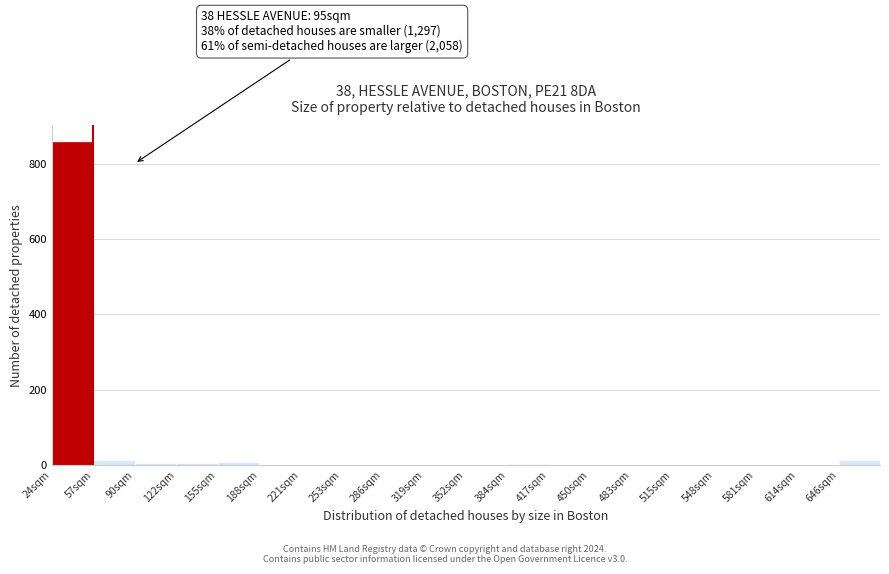

Over which range of the x-axis is the bar tallest?

24 to 57